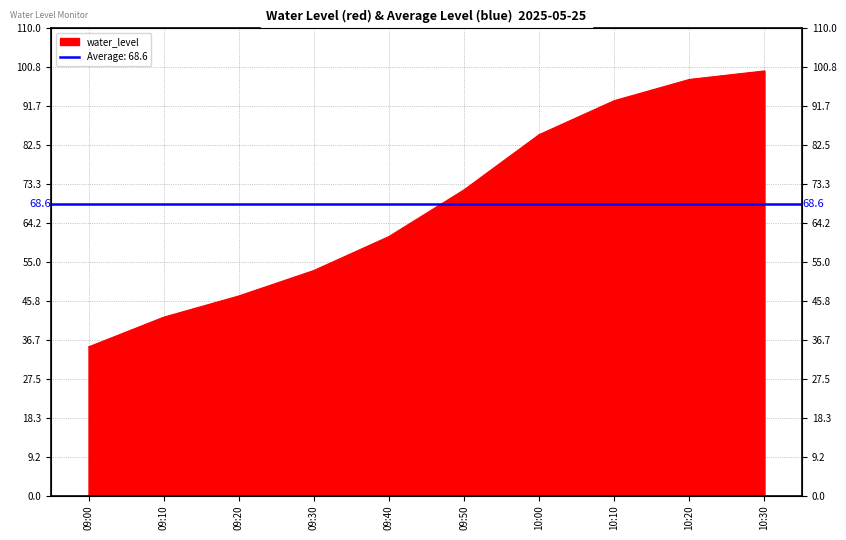

Which category has the highest value across all series?

10:30